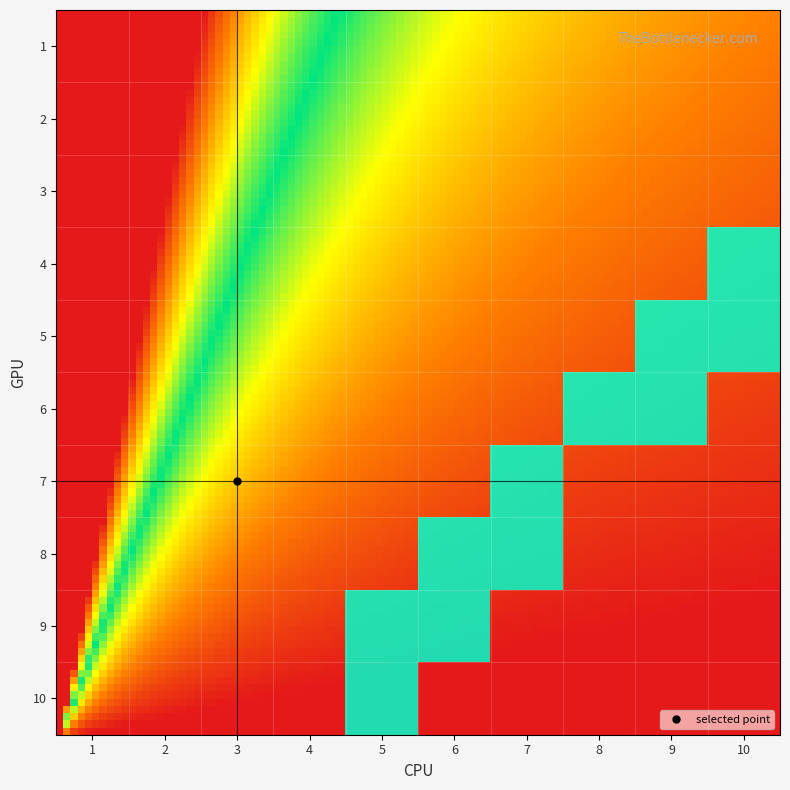

Count the 3 values in the range 0 to 1.

10